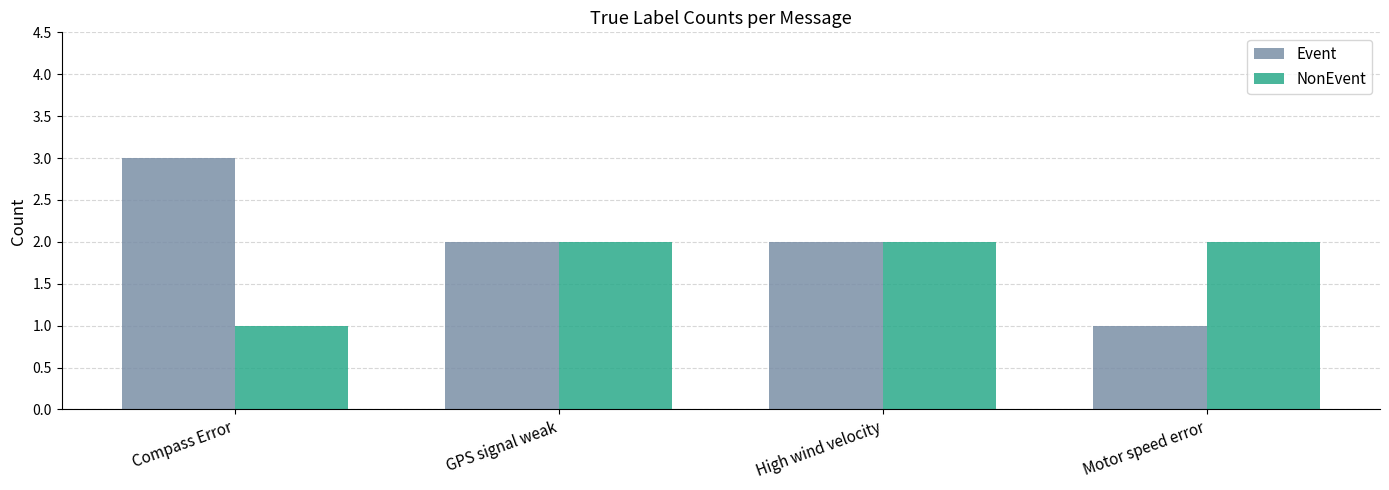

What is the total value across all series at GPS signal weak?

4